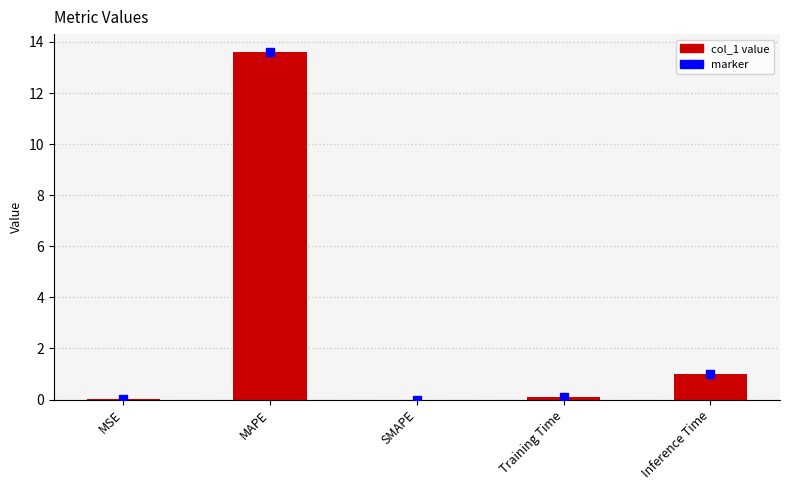

At which category does the chart reach its peak across all series?

MAPE